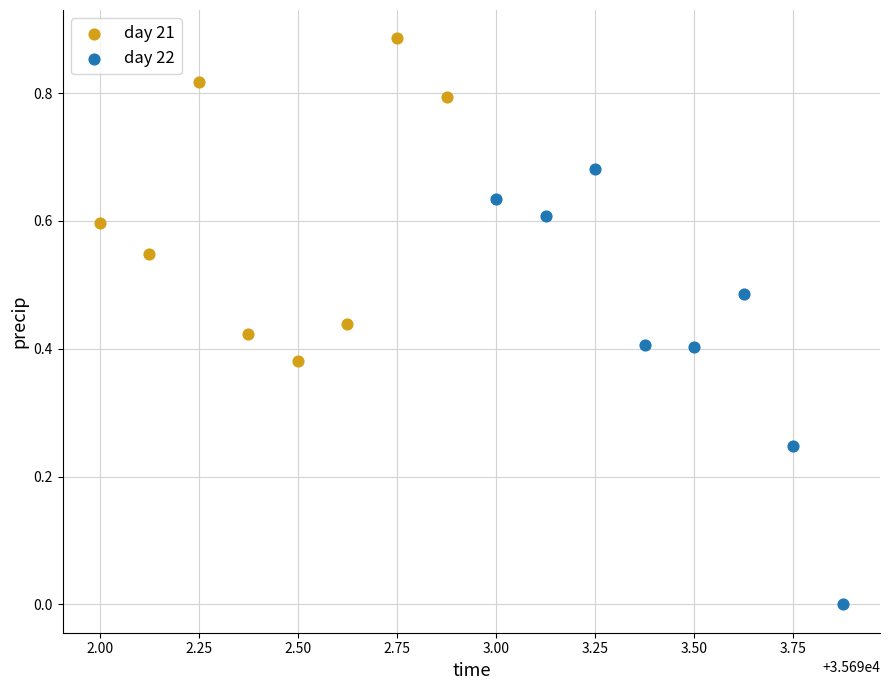

Which series contains the highest Y value?

day 21